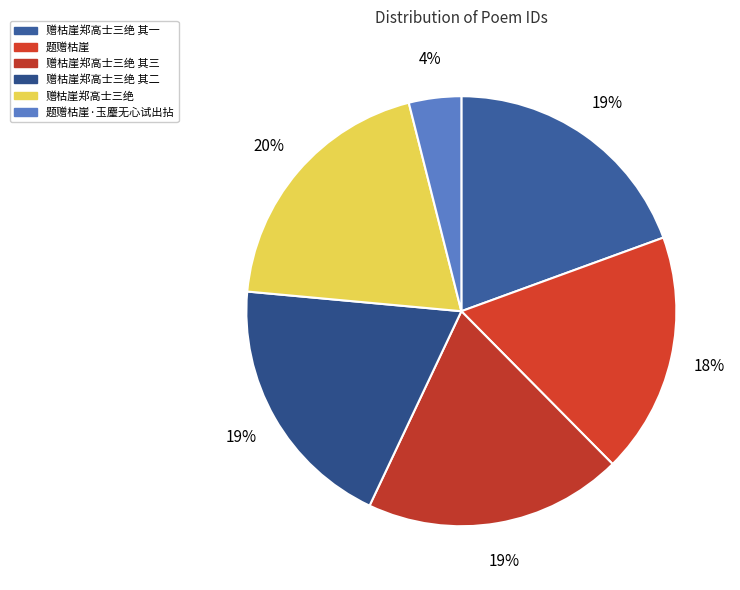

To the nearest percent, what is the difference between the largest and smallest slice percentages?

16%